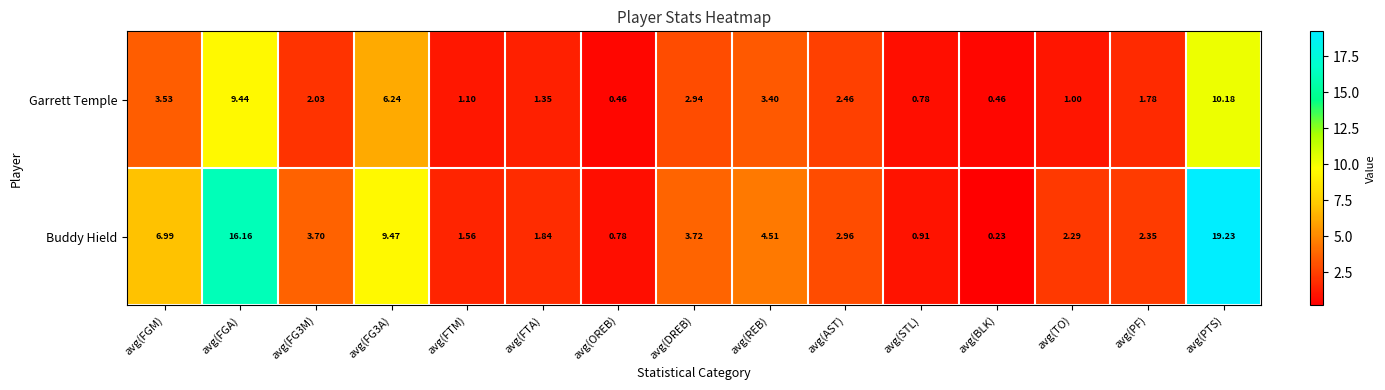

Which series has the largest range (max minus min)?

Buddy Hield